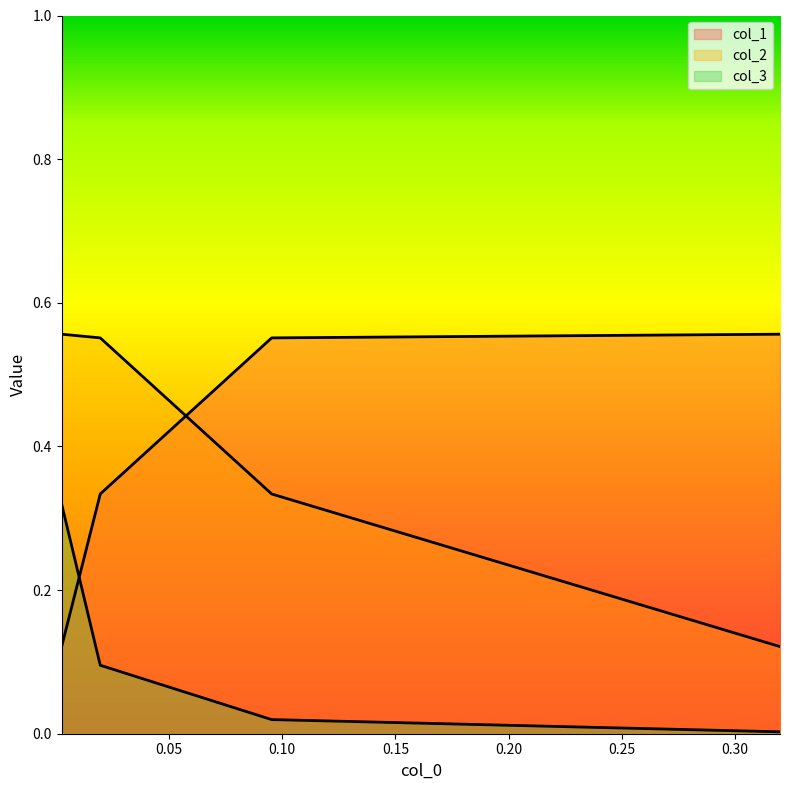

Which series has the widest spread of values?

col_1